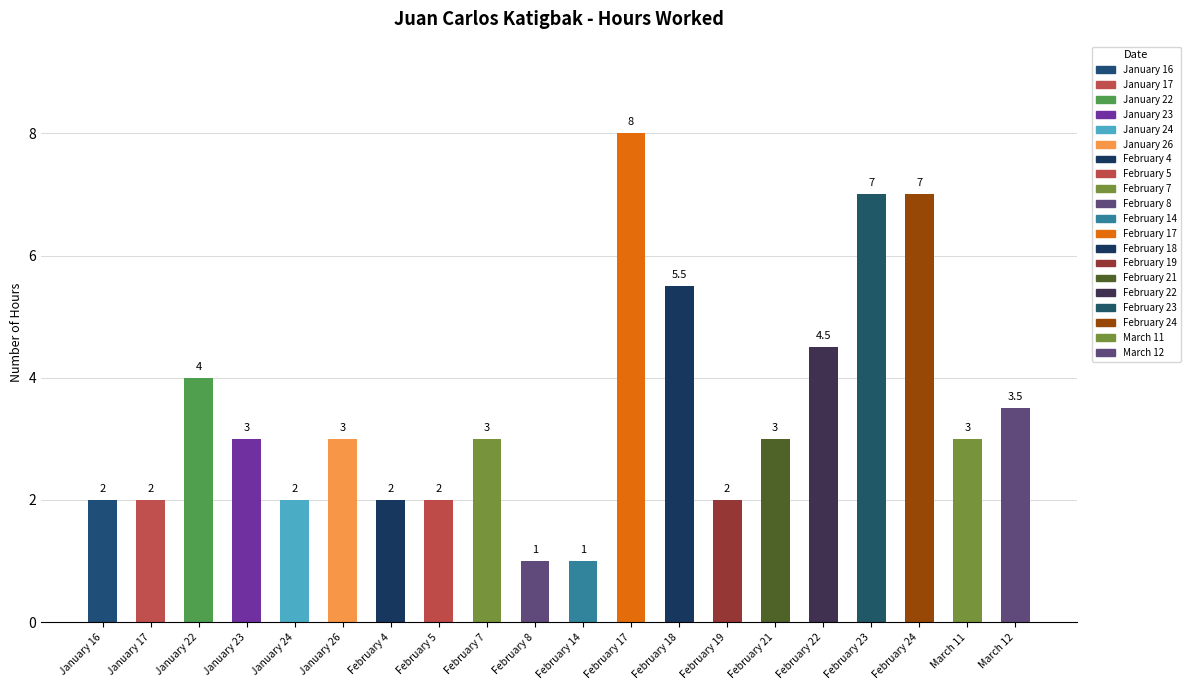

How many values are below 3?

8